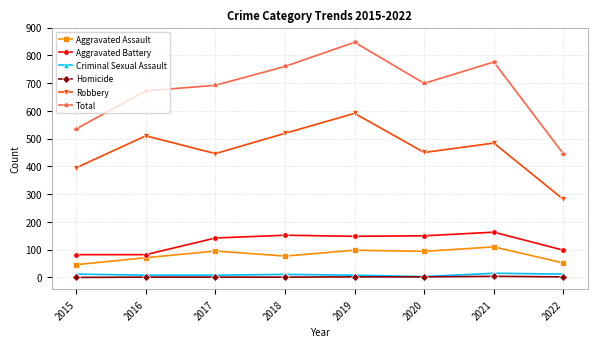

Is it true that Aggravated Battery equals 209 at 2017?

False